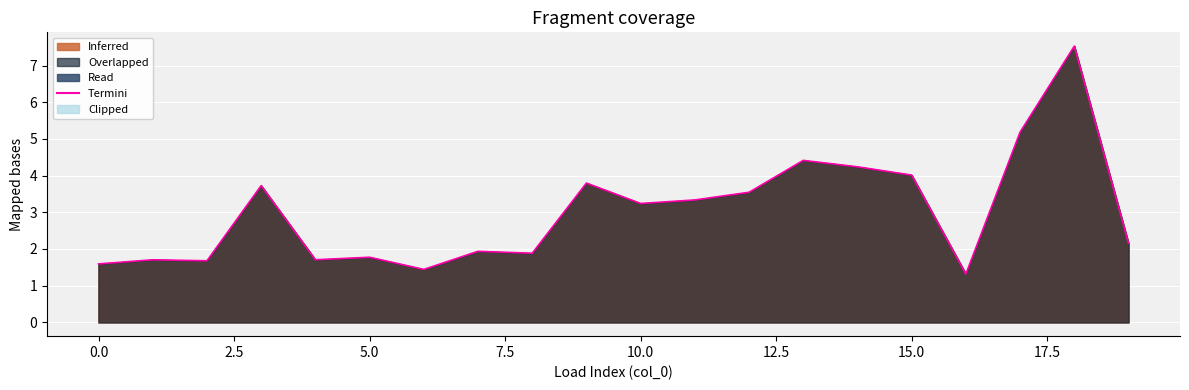

What is the ratio of the value at 14 to the value at 13?

1.0